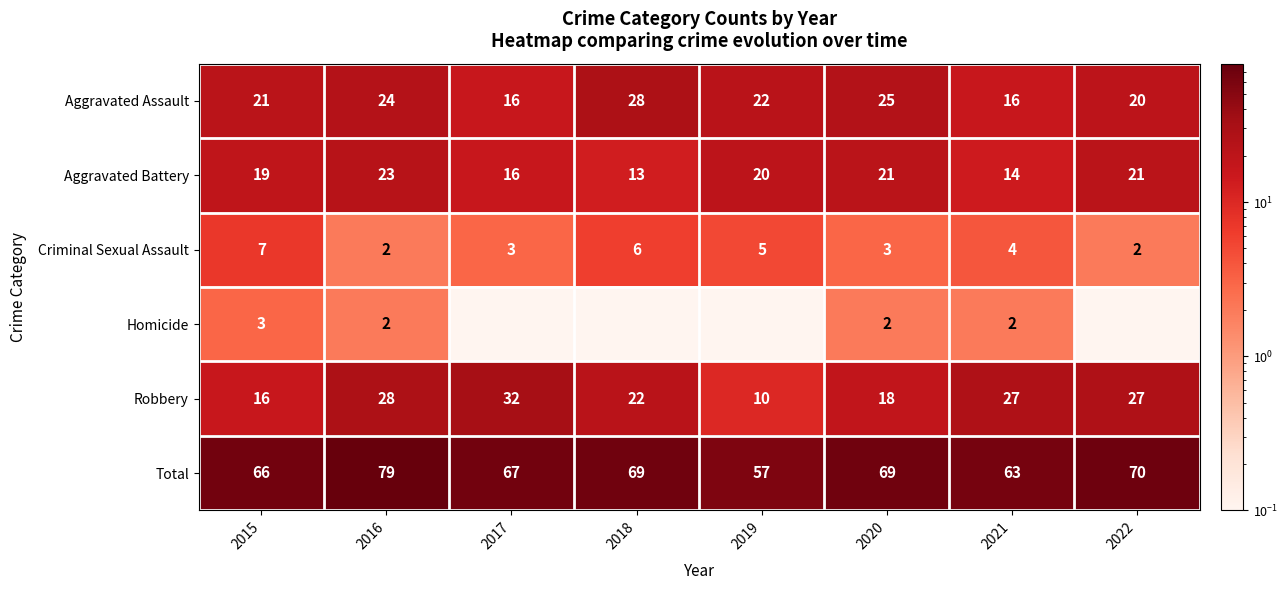

Read the Criminal Sexual Assault value at 2018.

6.0